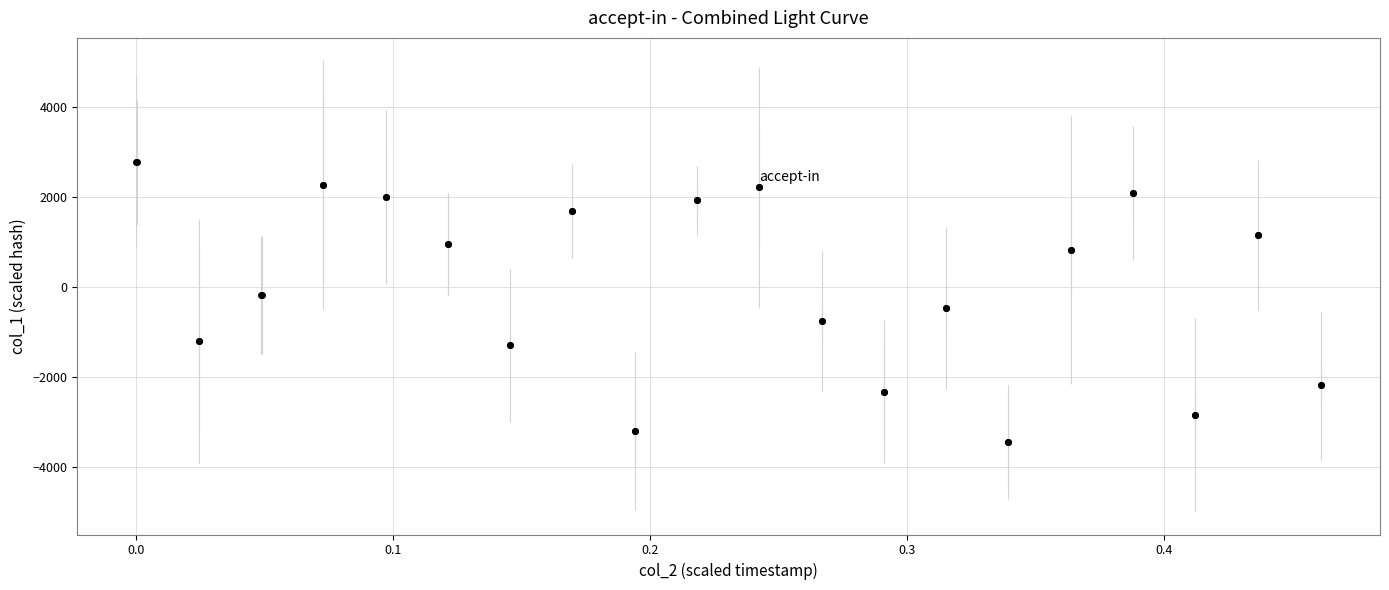

What is the difference between the second highest and minimum values?

6230.8